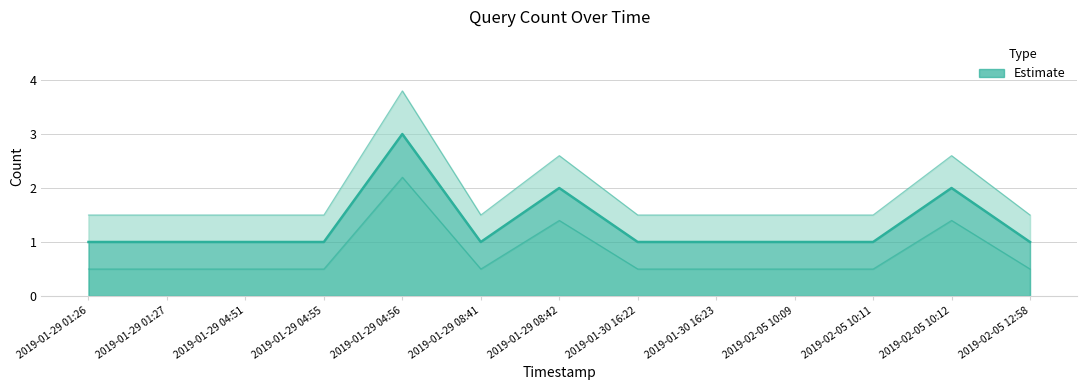

How many Upper values are between 1 and 2?

10